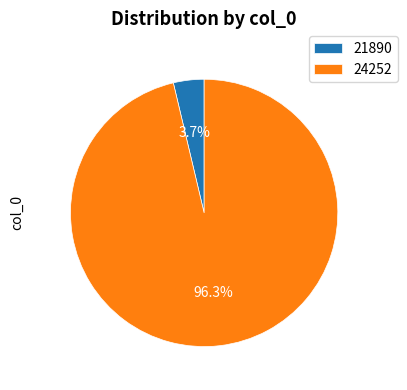

How much of the chart is everything except 24252?

3.7%